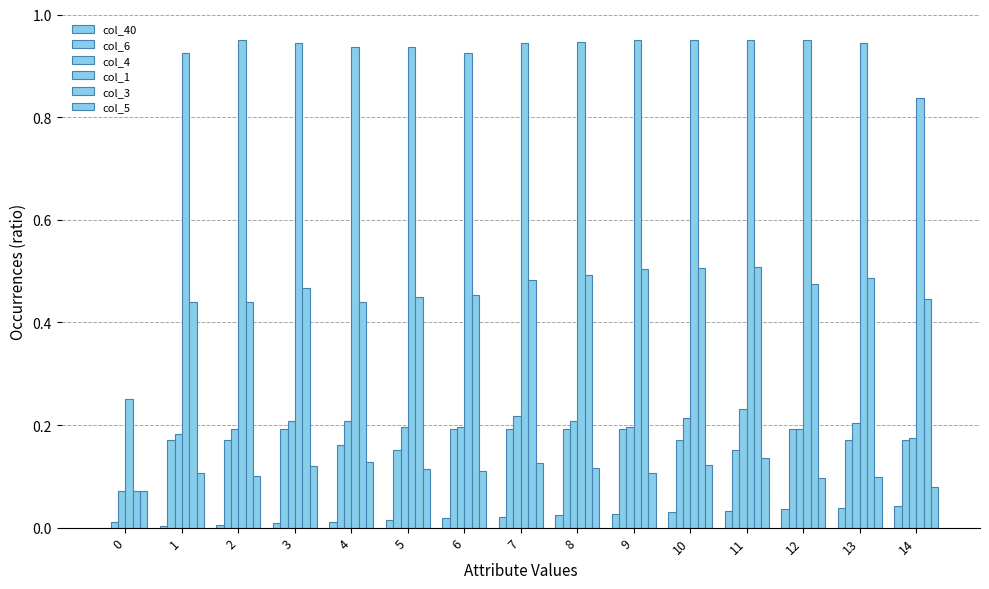

What is the value of the col_1 bar at the 11th from the left?

1.0